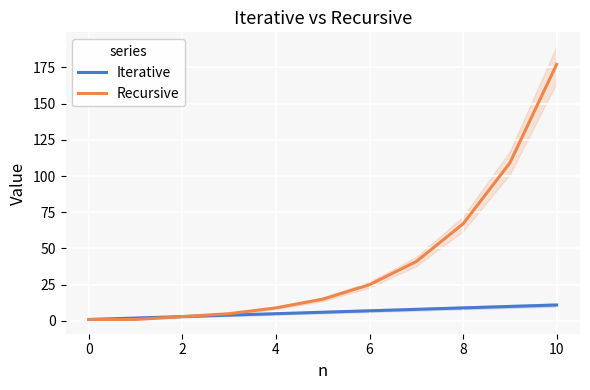

True or false: Recursive and Iterative intersect in this chart.

False